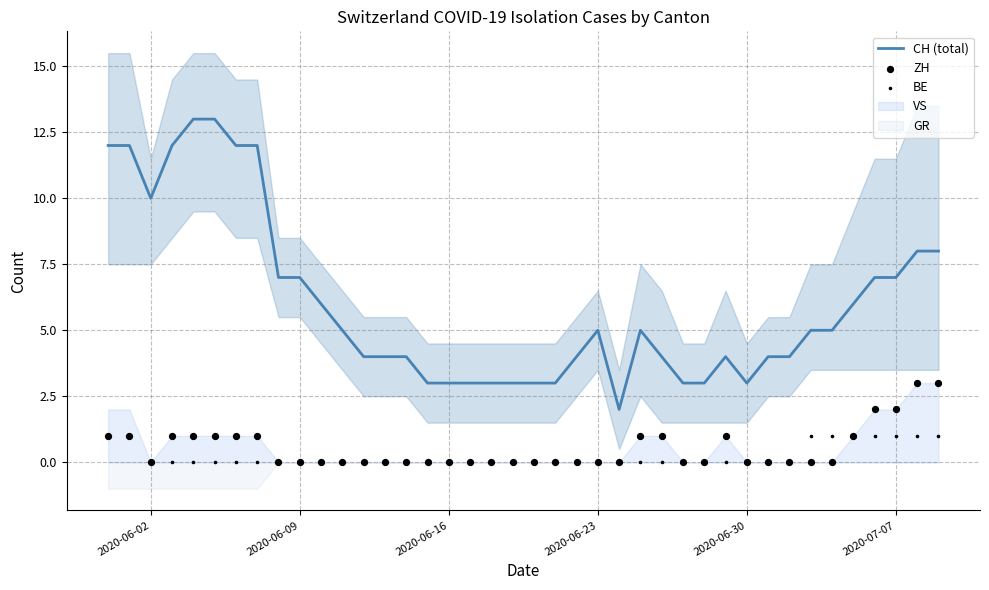

What is the maximum value for CH (total)?

13